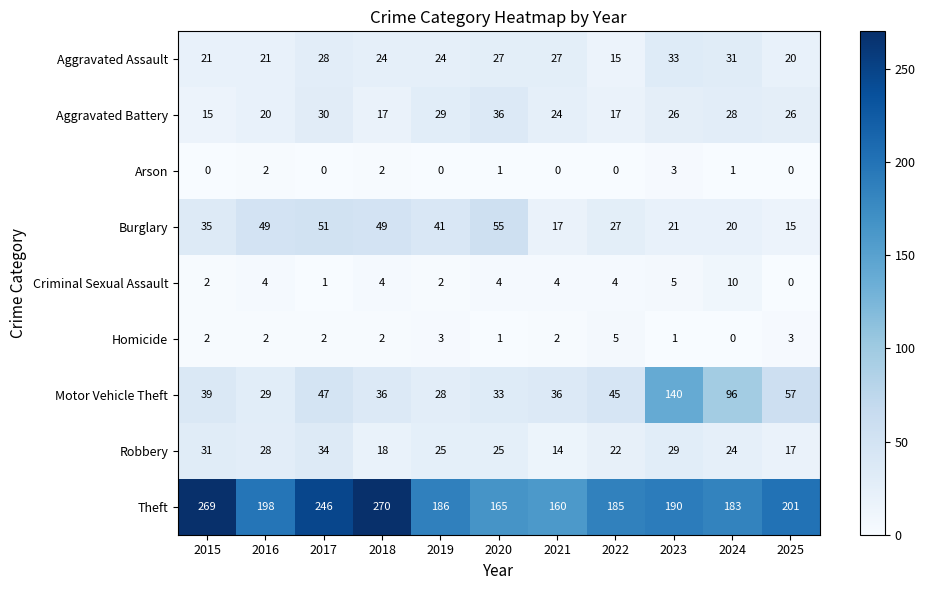

What is the difference between the highest and lowest values at 2015?

269